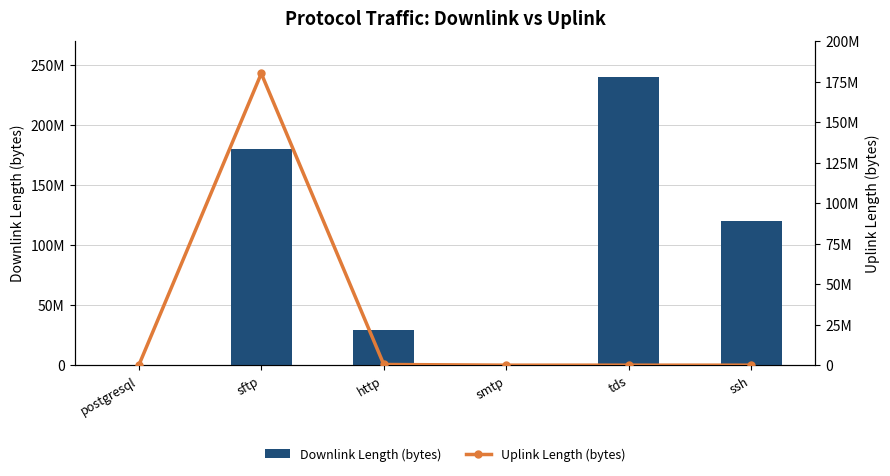

At which label is Downlink Length (bytes) closest to 120005526?

ssh